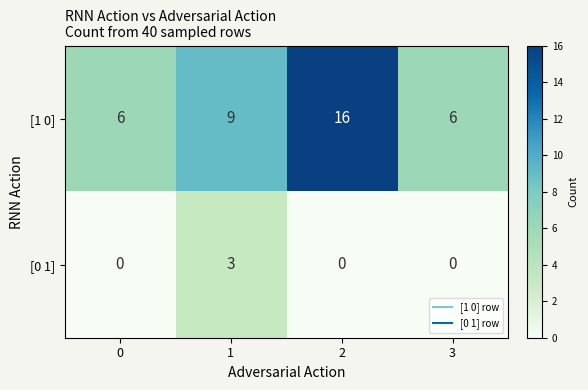

At which category is the sum across all series the highest?

2